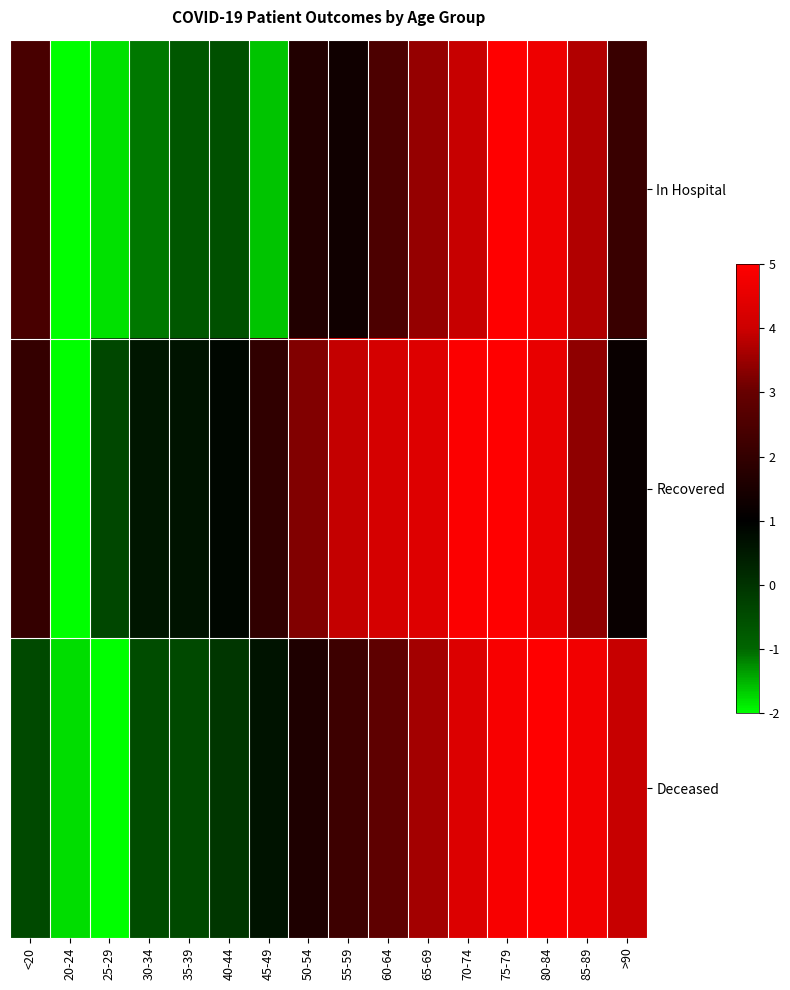

Rank the series at 80-84 from highest to lowest value.

Deceased, In Hospital, Recovered